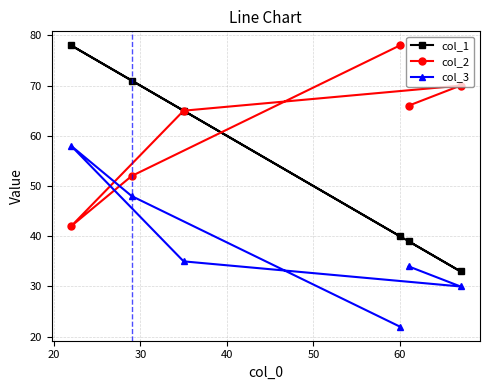

List the series in order of their overall mean, highest first.

col_2, col_1, col_3